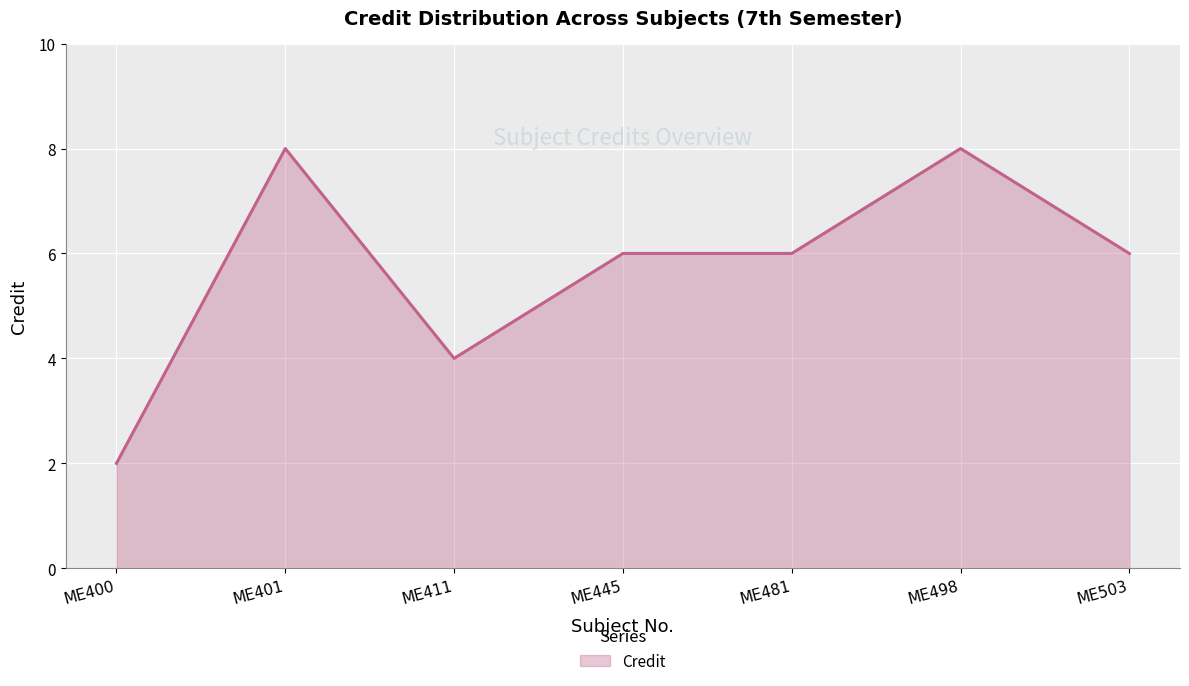

At which category does the chart reach its minimum across all series?

ME400